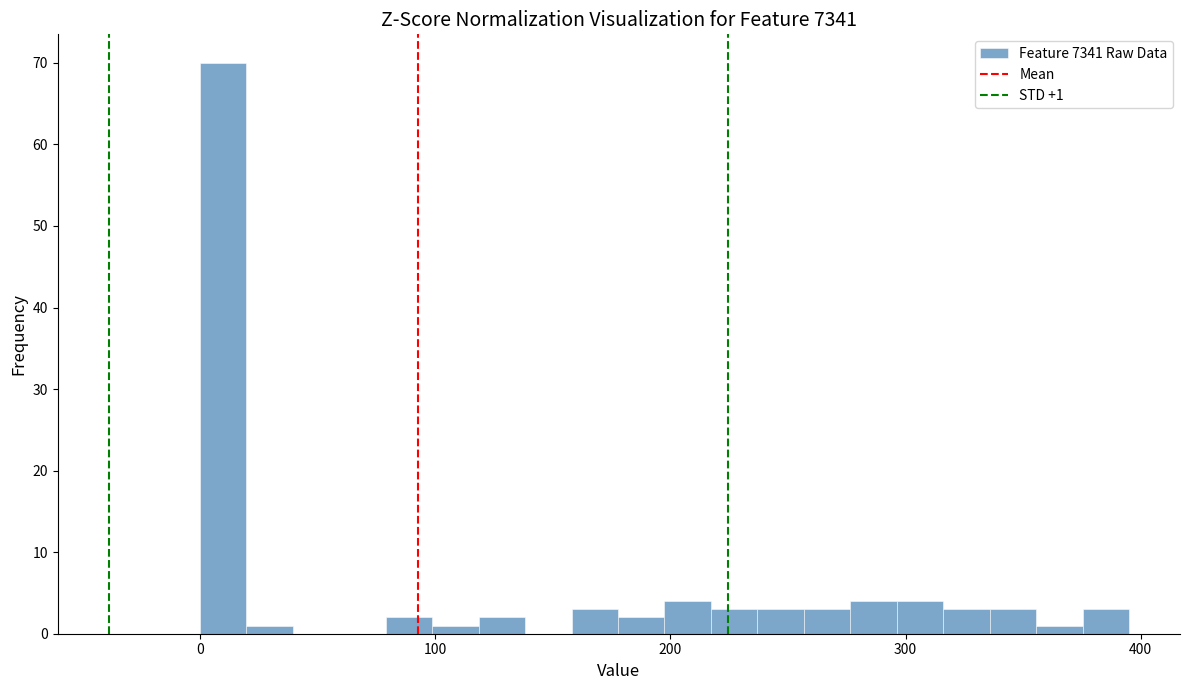

Around what value on the x-axis is the tallest bar? Give the approximate position of its centre, as read against the axis.

10